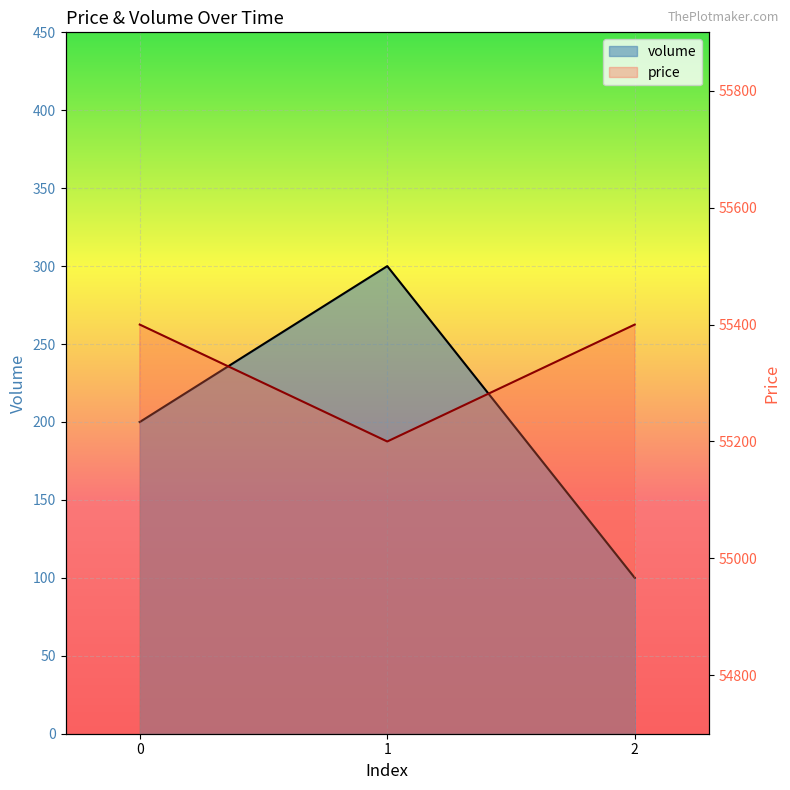

Which category has the highest value in the volume series?

1